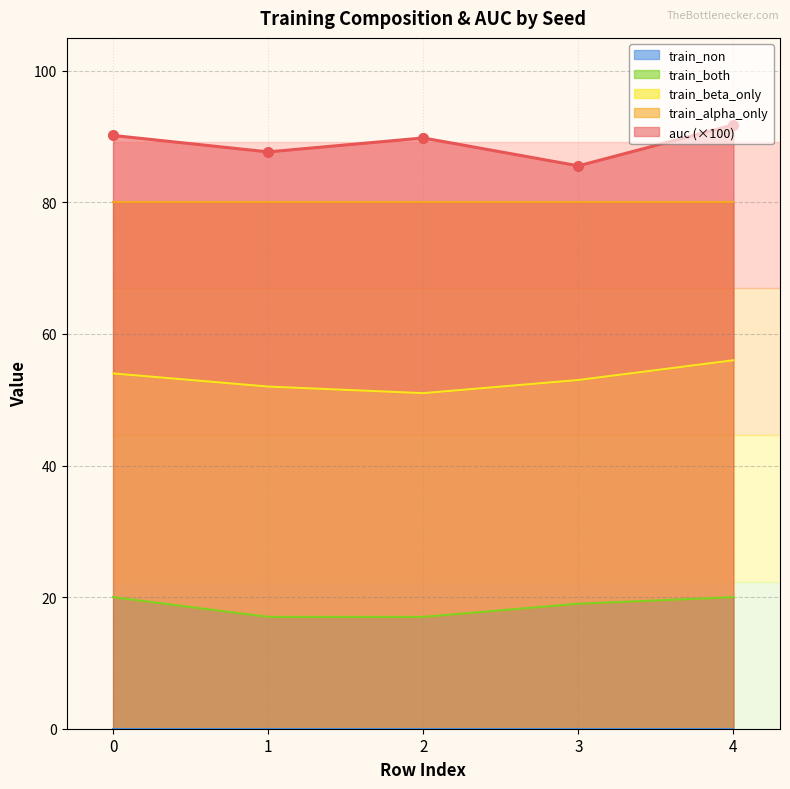

Between 3 and 4, which is larger?

4